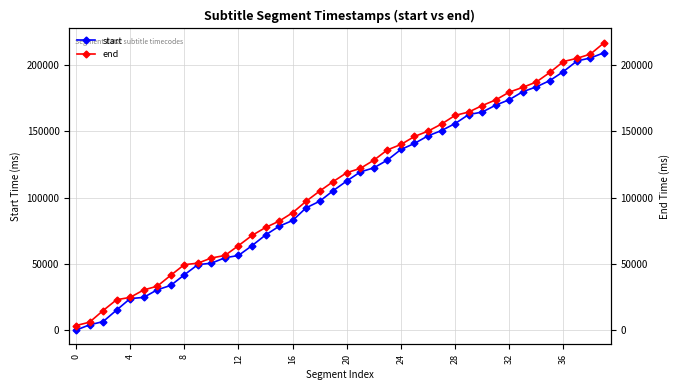

Rank the series at 18 from lowest to highest value.

start, end